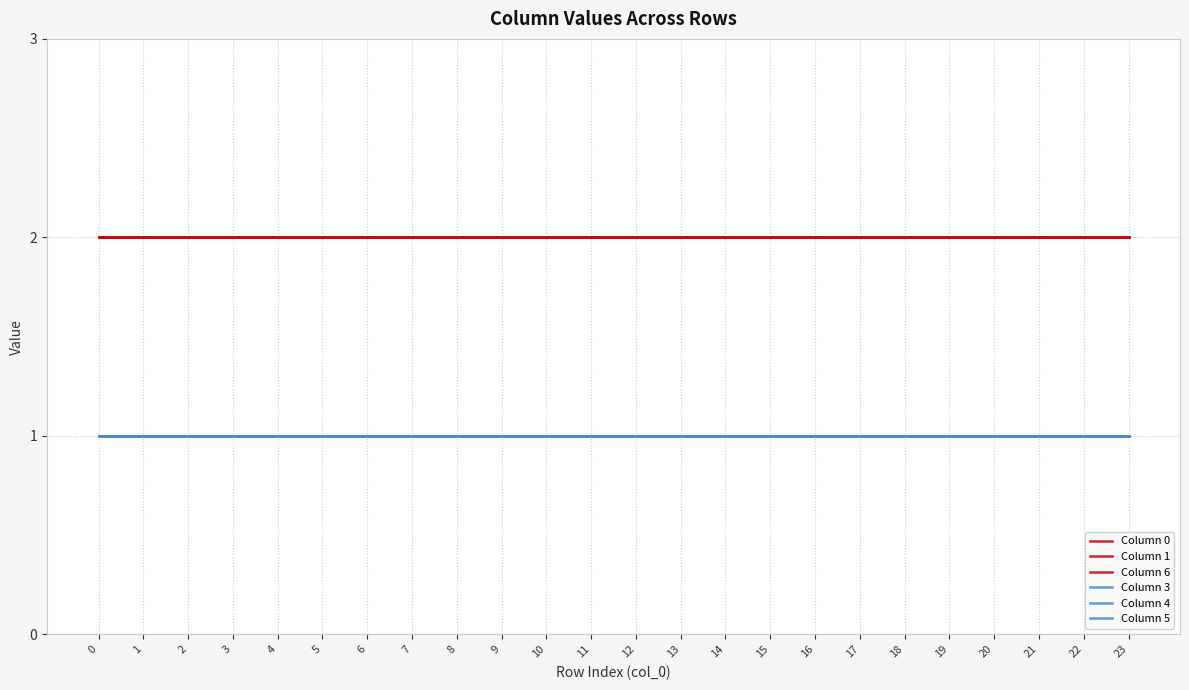

Reading right to left, what are all the values shown in this chart?

Column 0: 23=2	22=2	21=2	20=2	19=2	18=2	17=2	16=2	15=2	14=2	13=2	12=2	11=2	10=2	9=2	8=2	7=2	6=2	5=2	4=2	3=2	2=2	1=2	0=2
Column 1: 23=2	22=2	21=2	20=2	19=2	18=2	17=2	16=2	15=2	14=2	13=2	12=2	11=2	10=2	9=2	8=2	7=2	6=2	5=2	4=2	3=2	2=2	1=2	0=2
Column 6: 23=2	22=2	21=2	20=2	19=2	18=2	17=2	16=2	15=2	14=2	13=2	12=2	11=2	10=2	9=2	8=2	7=2	6=2	5=2	4=2	3=2	2=2	1=2	0=2
Column 3: 23=1	22=1	21=1	20=1	19=1	18=1	17=1	16=1	15=1	14=1	13=1	12=1	11=1	10=1	9=1	8=1	7=1	6=1	5=1	4=1	3=1	2=1	1=1	0=1
Column 4: 23=1	22=1	21=1	20=1	19=1	18=1	17=1	16=1	15=1	14=1	13=1	12=1	11=1	10=1	9=1	8=1	7=1	6=1	5=1	4=1	3=1	2=1	1=1	0=1
Column 5: 23=1	22=1	21=1	20=1	19=1	18=1	17=1	16=1	15=1	14=1	13=1	12=1	11=1	10=1	9=1	8=1	7=1	6=1	5=1	4=1	3=1	2=1	1=1	0=1